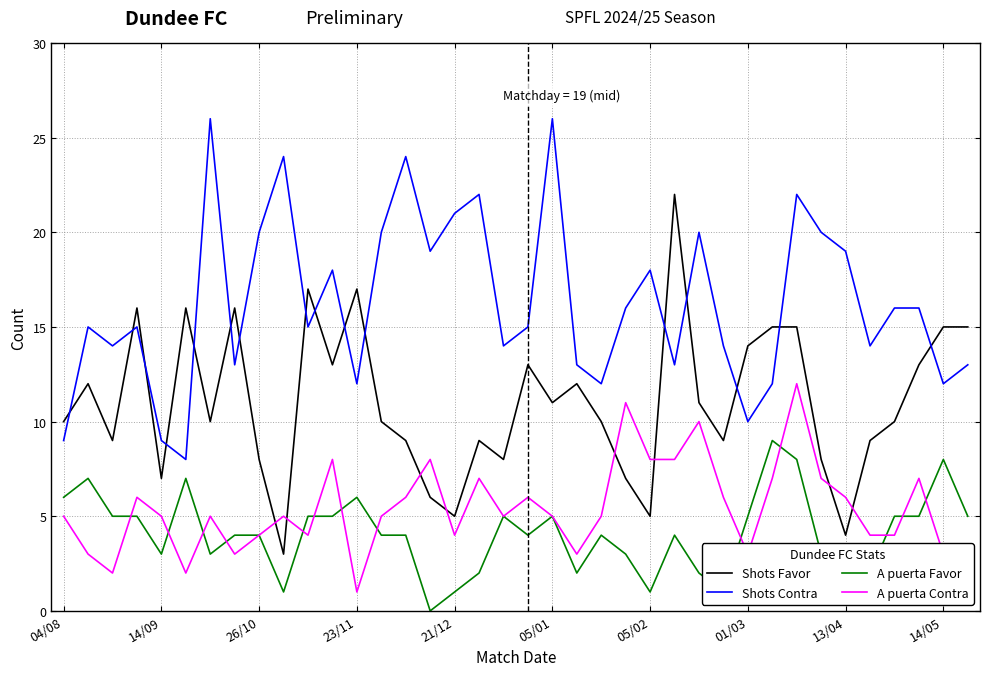

At which label does A puerta Favor reach its peak?

29